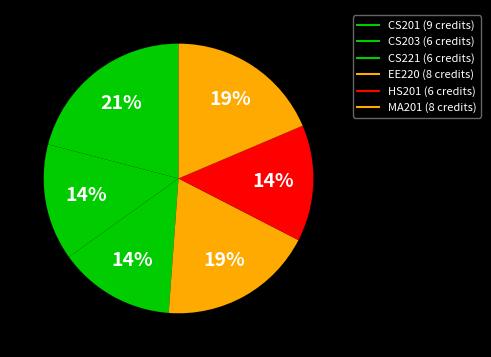

How many slices are in this pie chart?

6